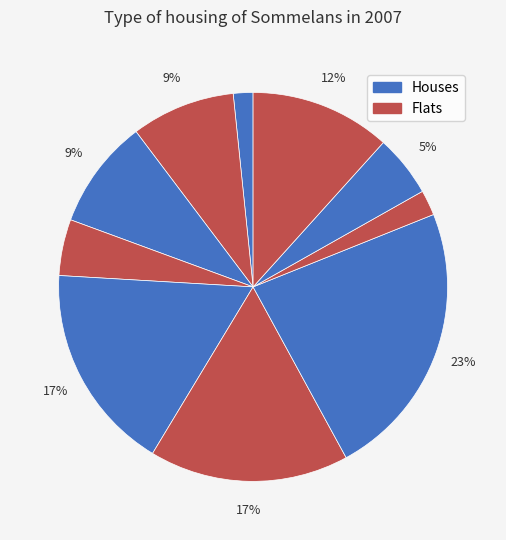

Does any single category account for the majority?

No